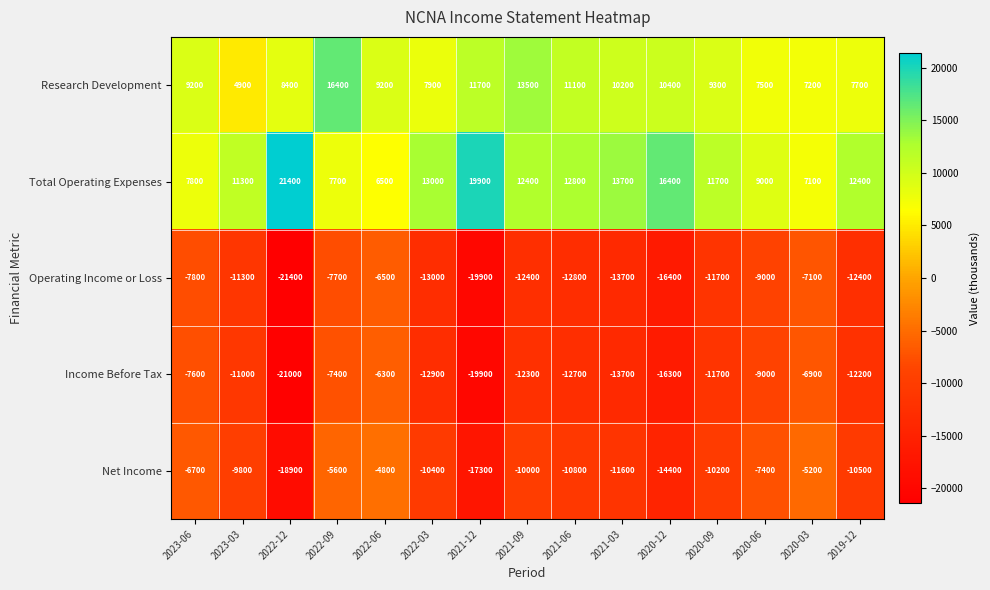

What is the difference between the maximum and minimum values in the Income Before Tax series?

14700